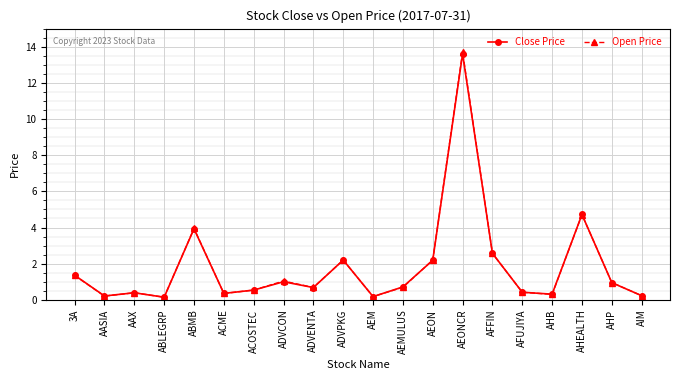

Does the chart display data point markers on the line(s)?

Yes